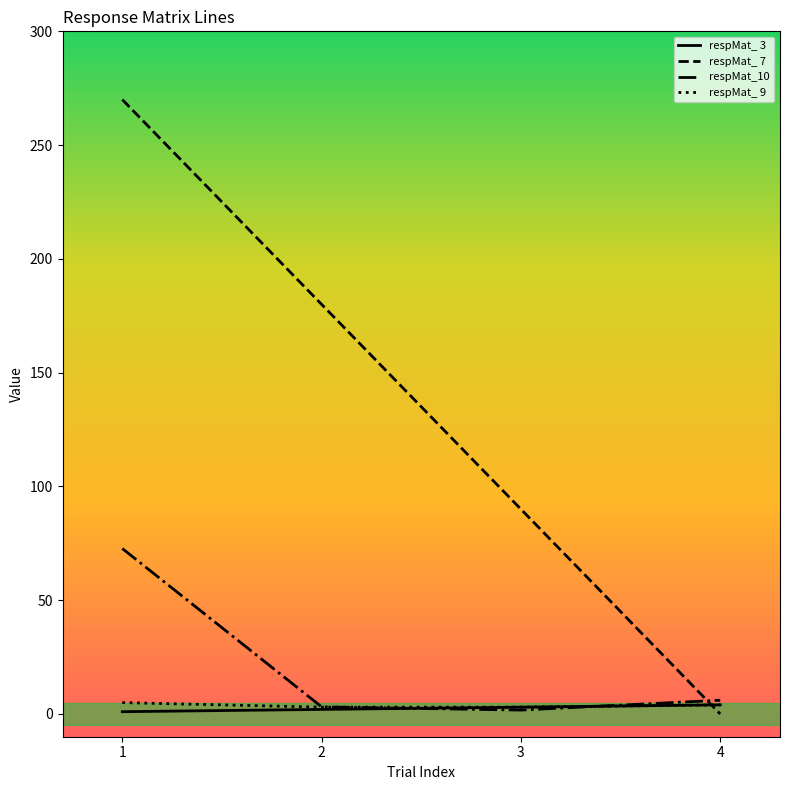

Which series has the widest spread of values?

respMat_ 7